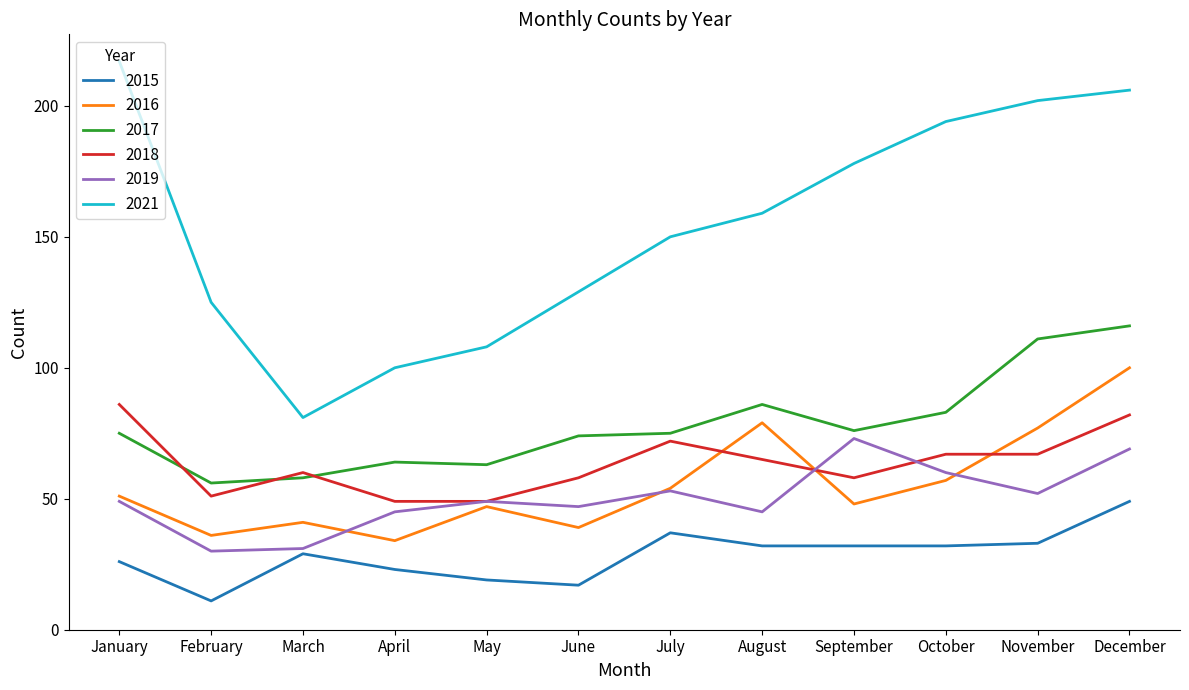

What is the spread (max minus min) of values at August?

127